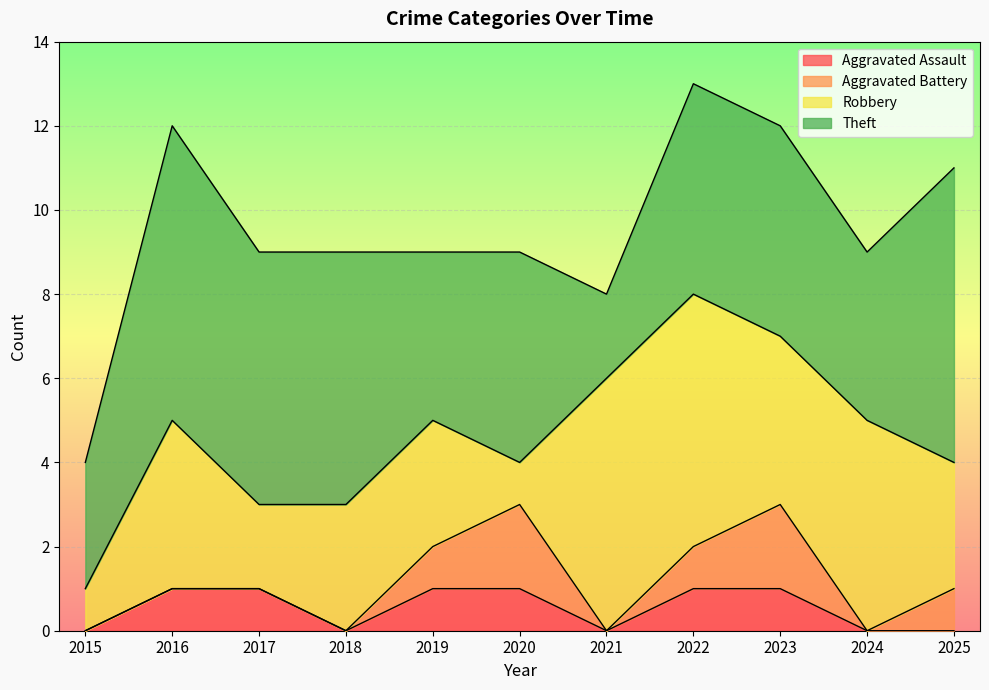

What value does the Aggravated Battery series have at 2025?

1